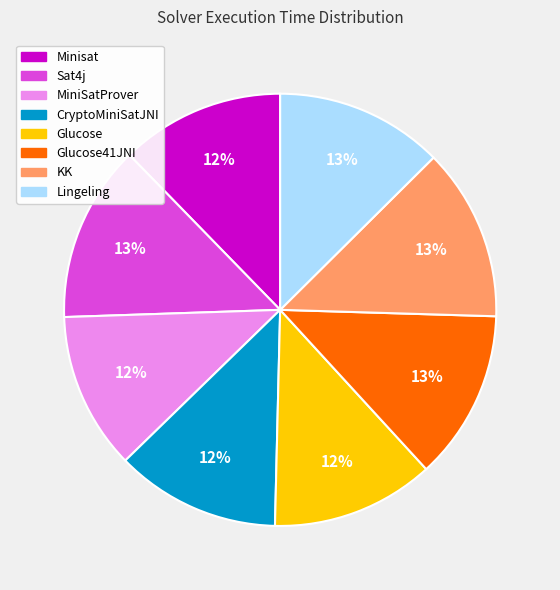

To the nearest percent, what is the difference between the largest and smallest slice percentages?

1%